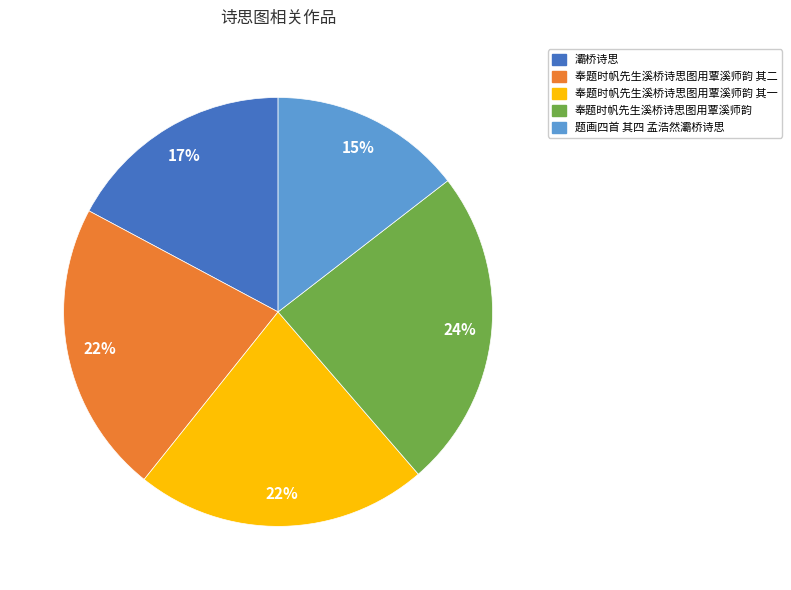

How many segments does this pie chart have?

5